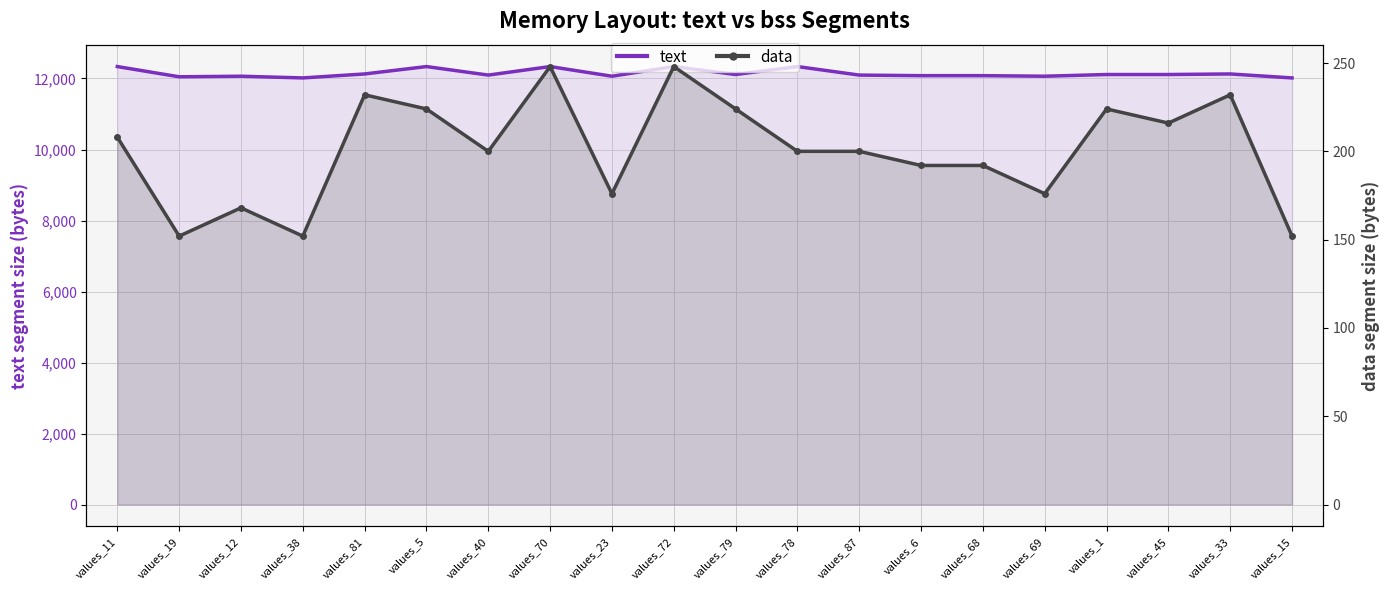

How many values in the text series are below 12112?

10